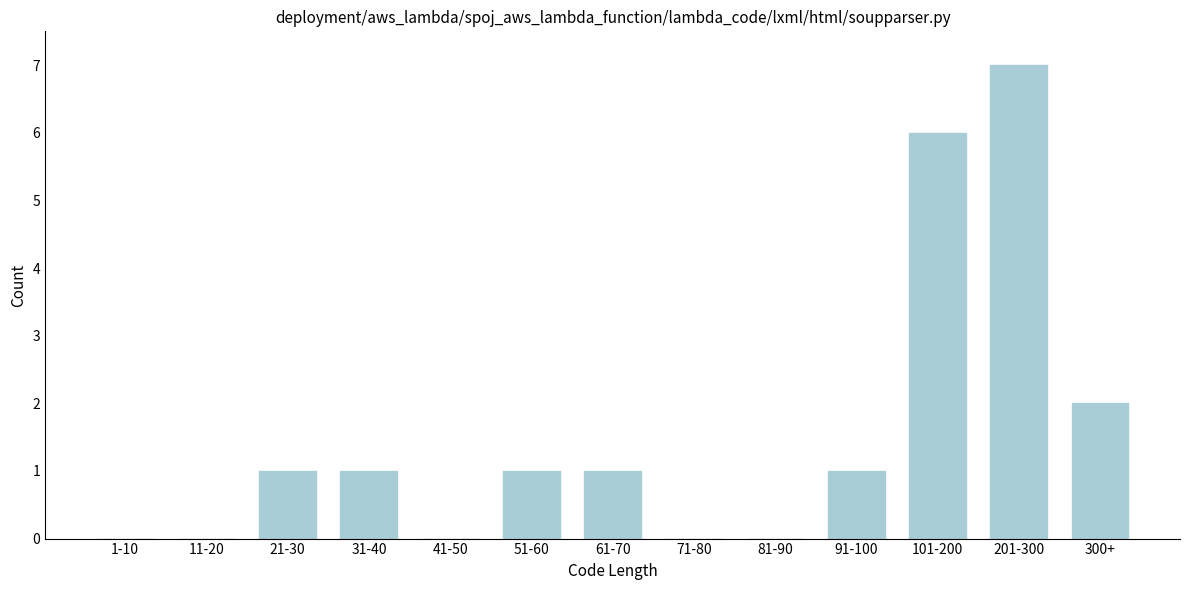

Reading right to left, extract all data points from this chart.

300+=2	201-300=7	101-200=6	91-100=1	81-90=0	71-80=0	61-70=1	51-60=1	41-50=0	31-40=1	21-30=1	11-20=0	1-10=0